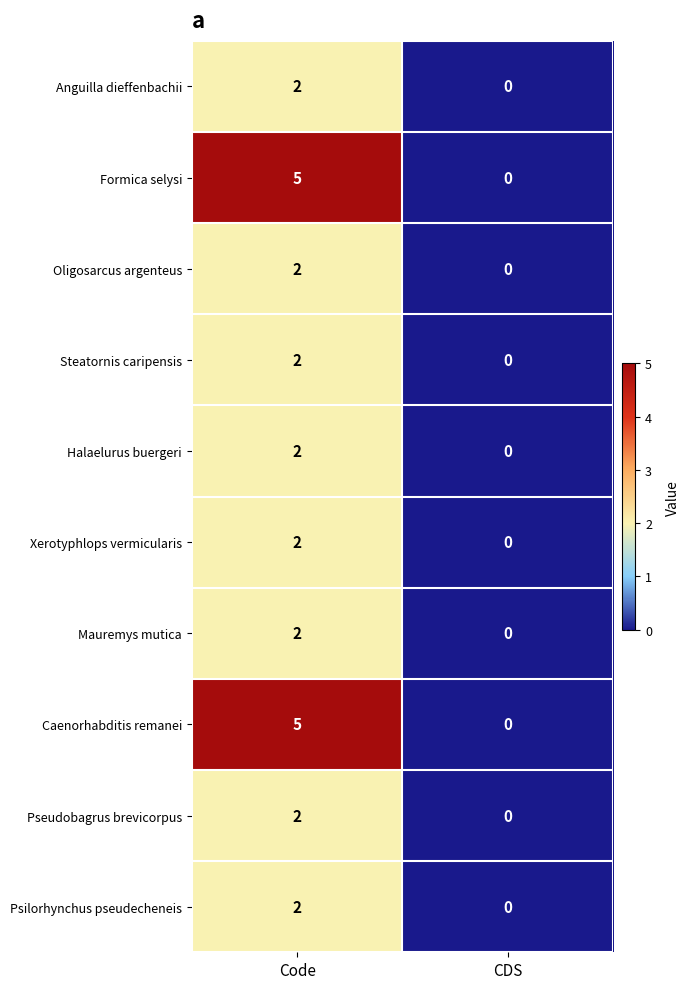

At which category is the sum across all series the highest?

Code